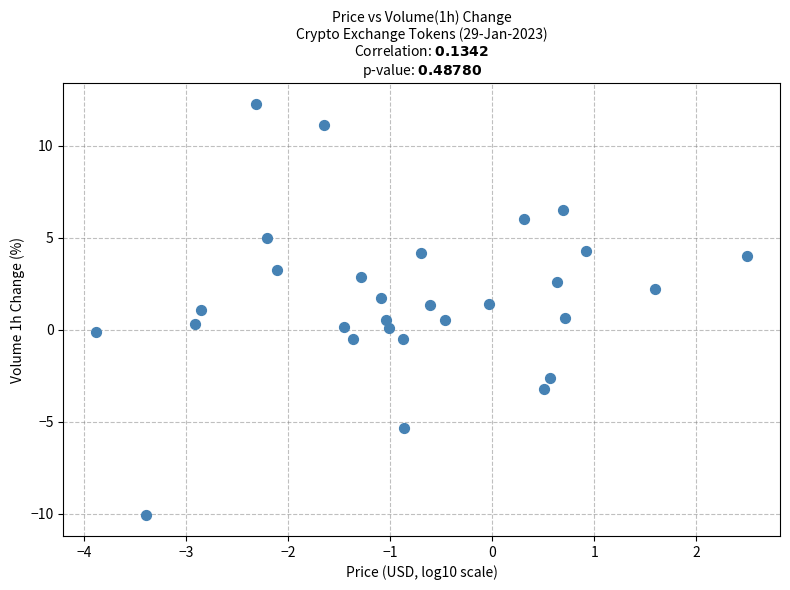

What is the range of Y values (max minus min)?

22.4